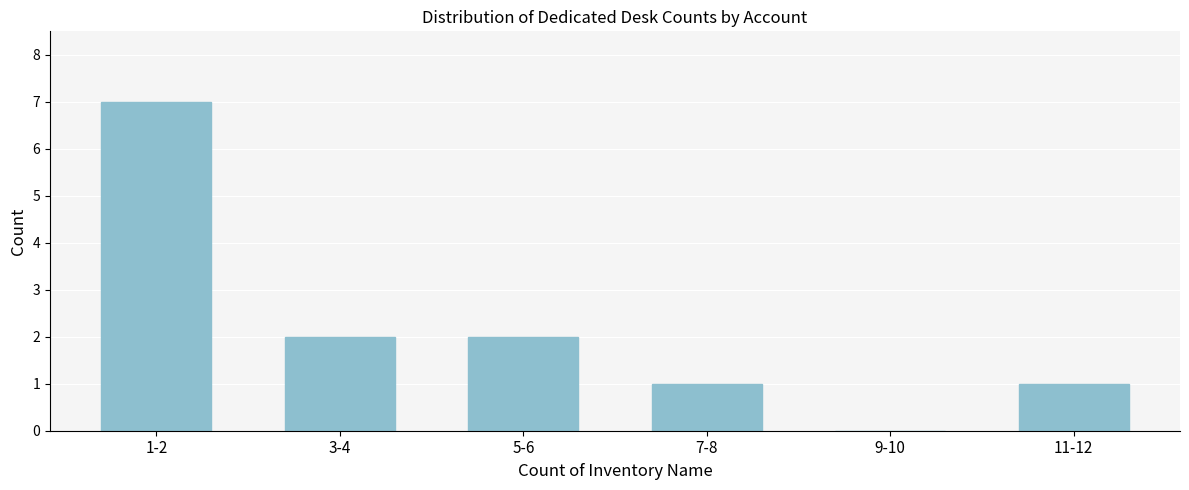

Reading right to left, transcribe all the data shown in this chart.

11-12=1	9-10=0	7-8=1	5-6=2	3-4=2	1-2=7